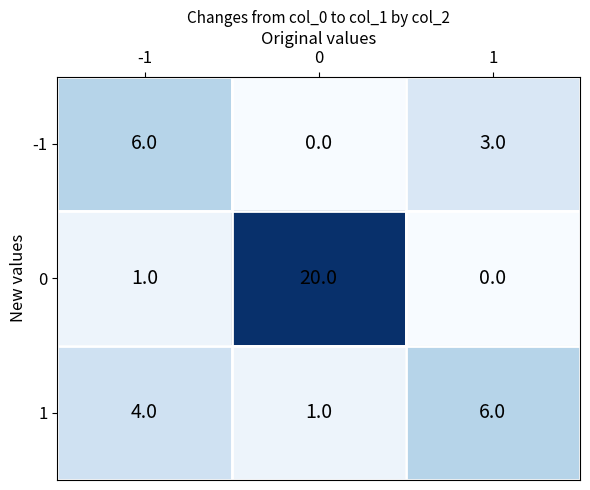

What is the spread (max minus min) of values at 1?

6